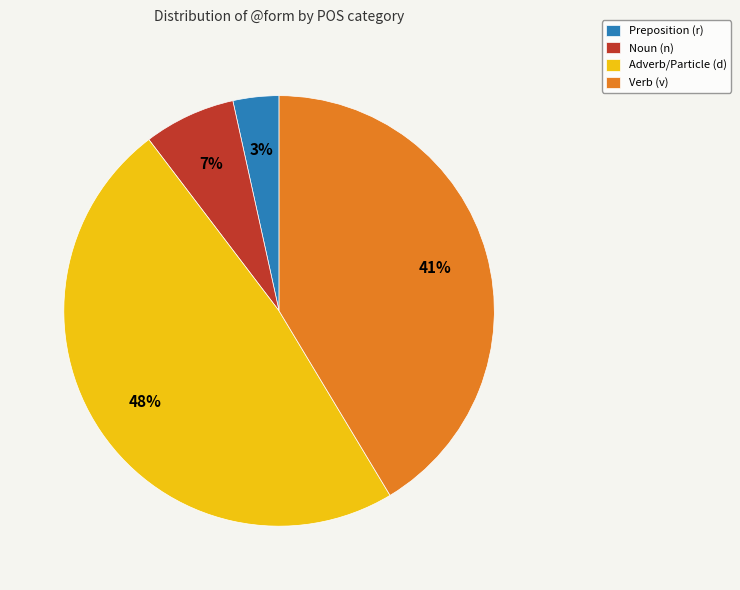

Does Noun (n) account for over 50% of the chart?

No